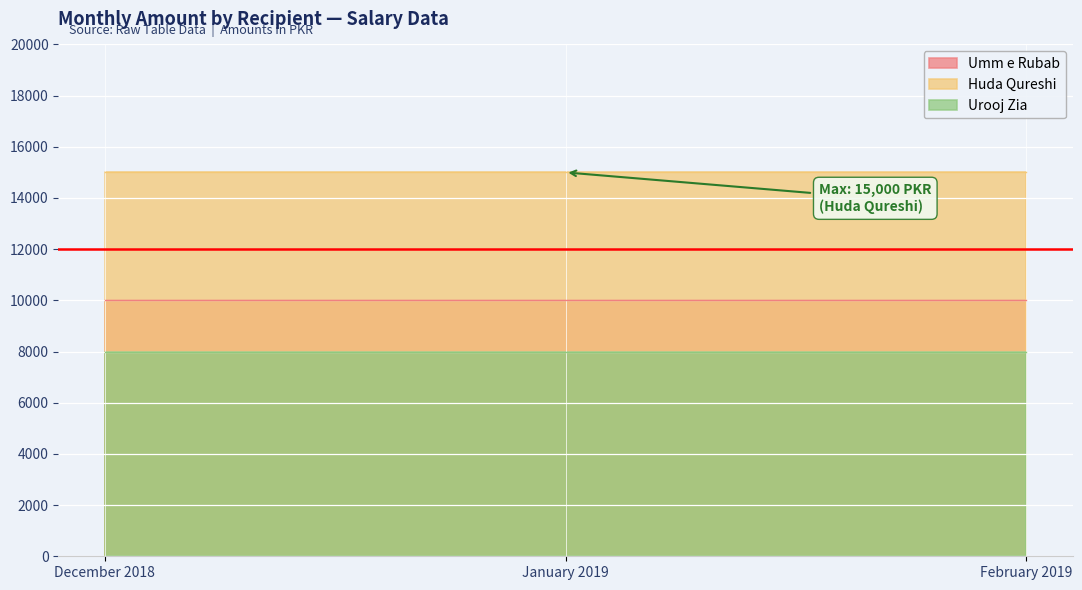

List the series in order of their peak value, highest first.

Huda Qureshi, Umm e Rubab, Urooj Zia